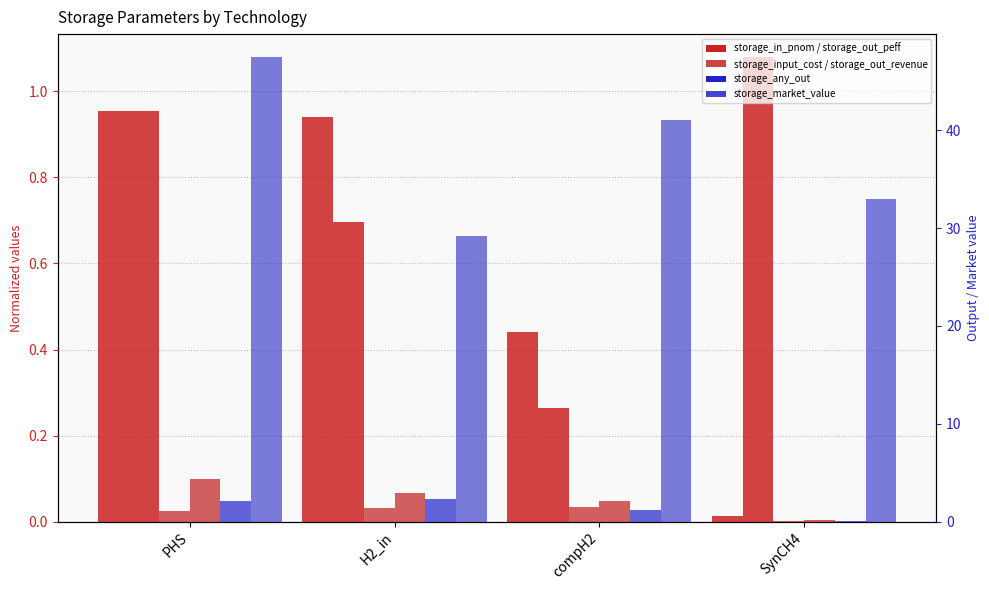

How many bars are there in each group?

6